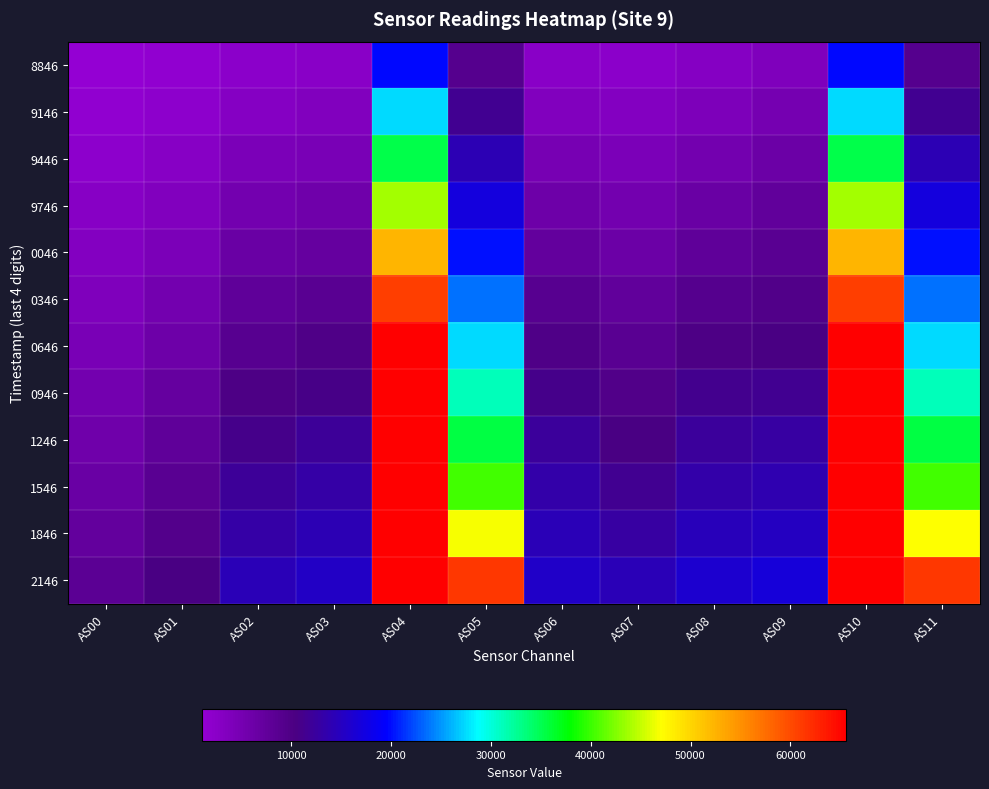

Which has a higher value, AS03 or AS08?

AS08